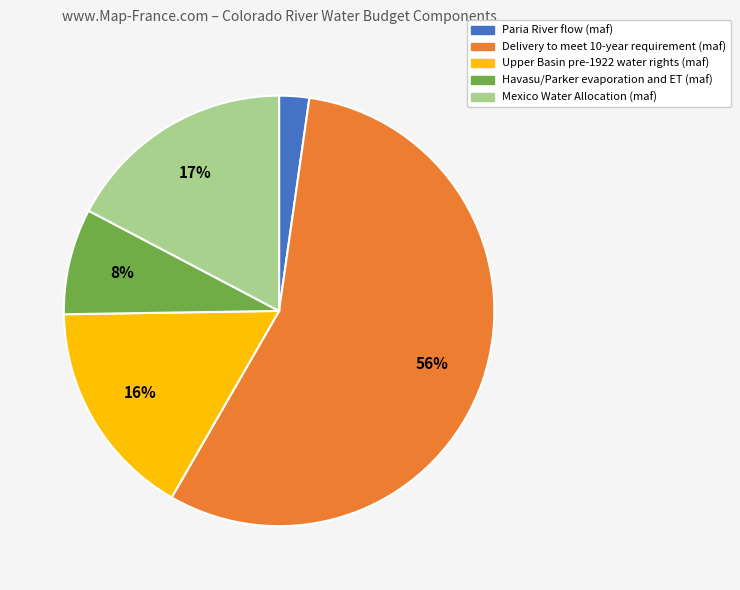

What is the largest slice in the pie chart?

Delivery to meet 10-year requirement (maf)